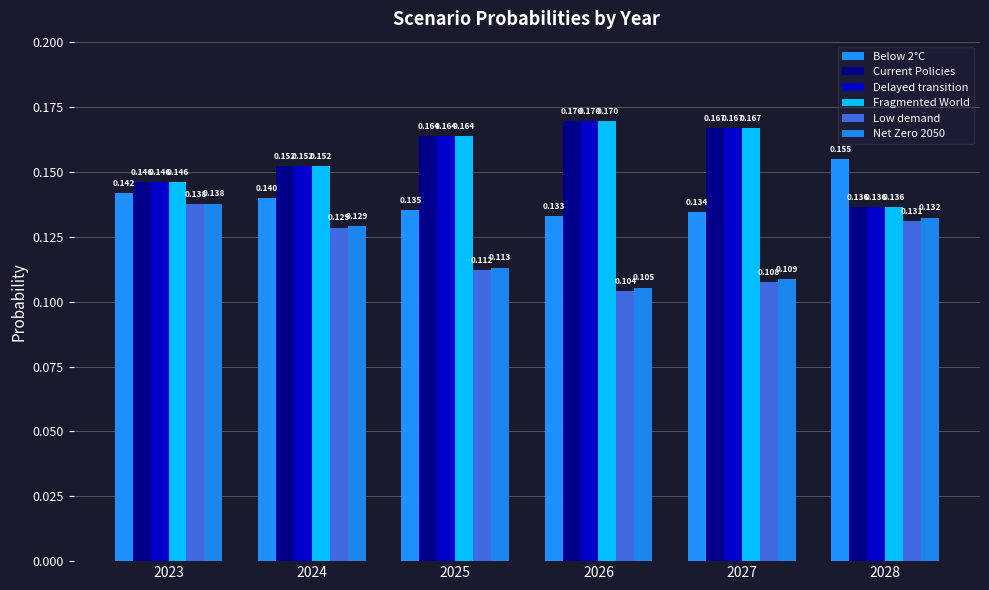

Which series changed the most between 2026 and 2028?

Fragmented World